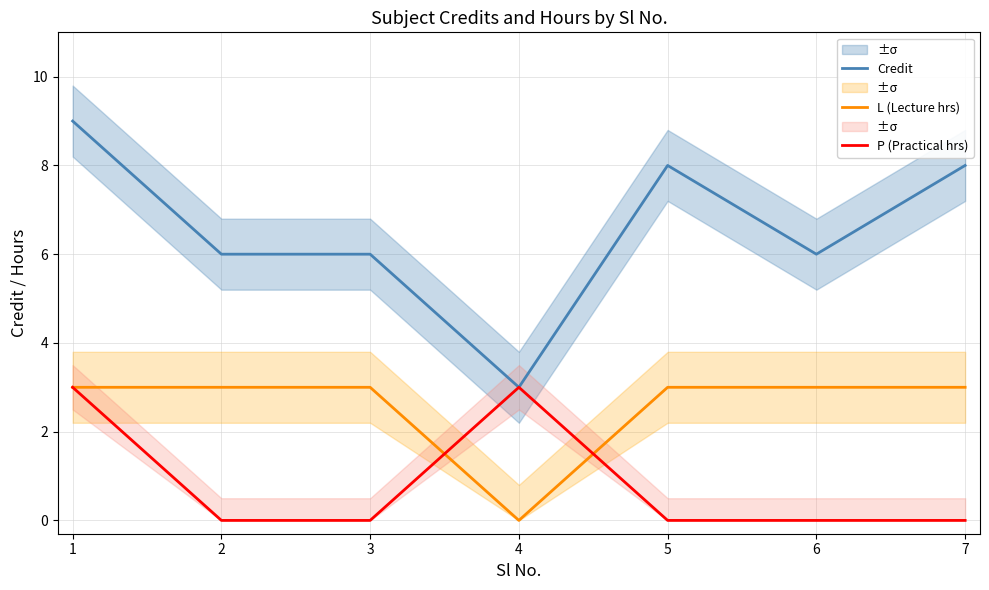

How many Credit values are between 6 and 8?

5